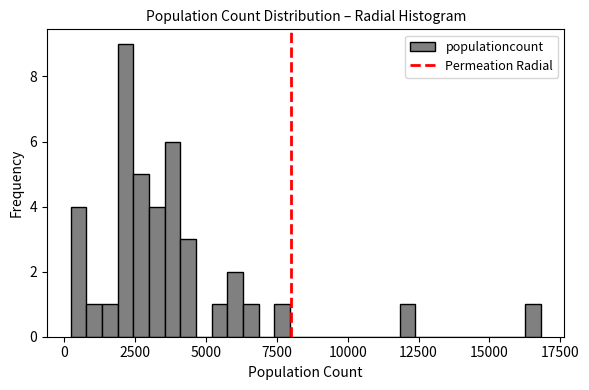

Read against the x-axis, roughly where is the centre of the tallest bar?

2000